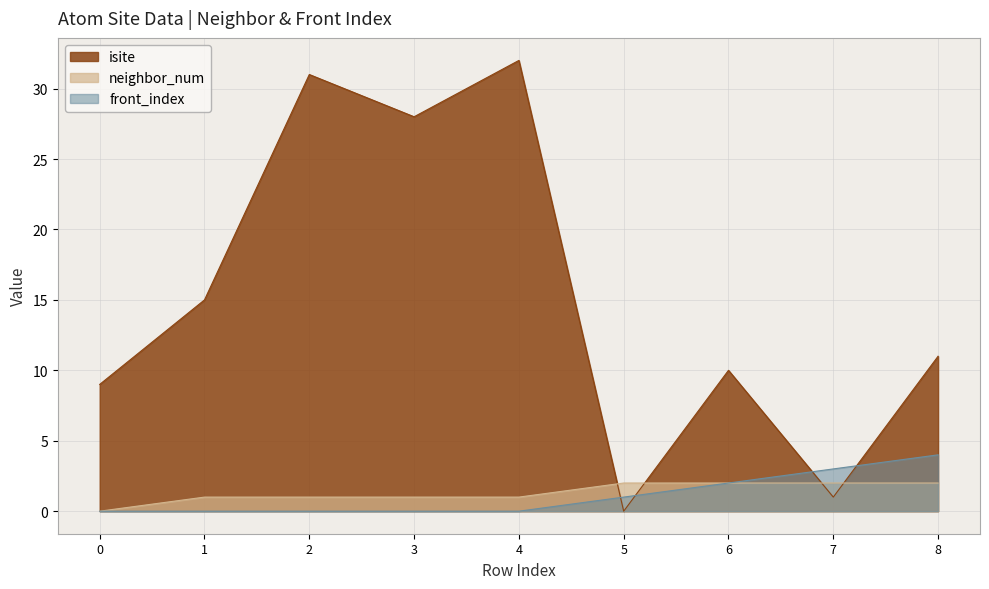

Count the neighbor_num values in the range 1 to 2.

8